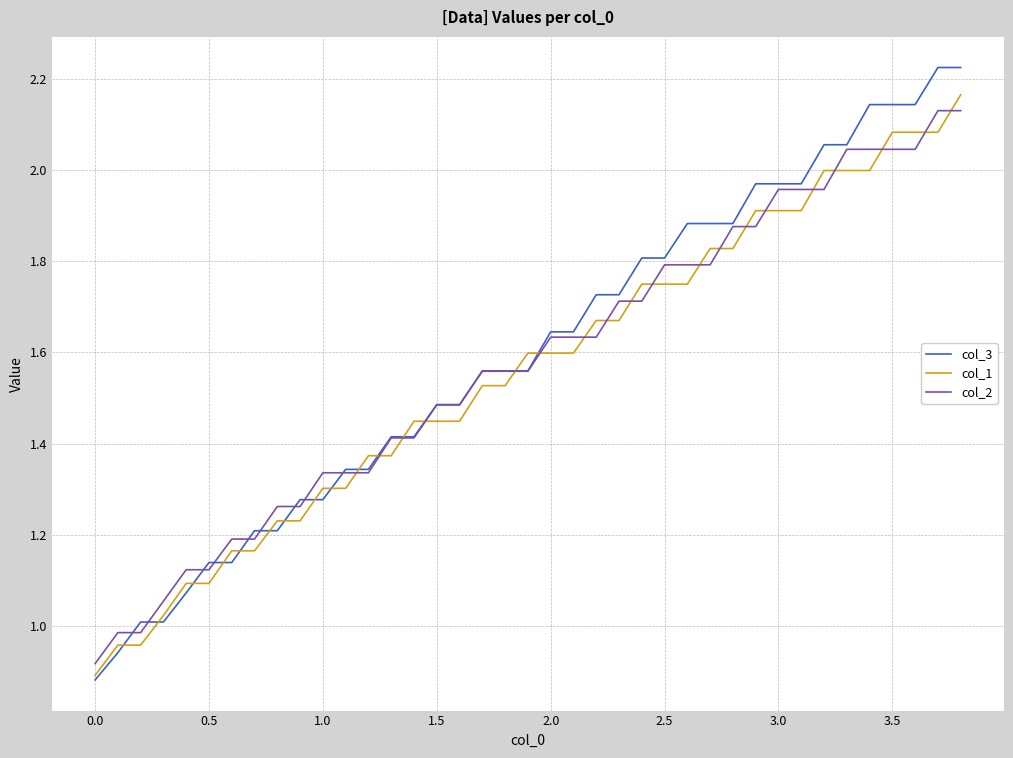

Which series has the largest range (max minus min)?

col_3